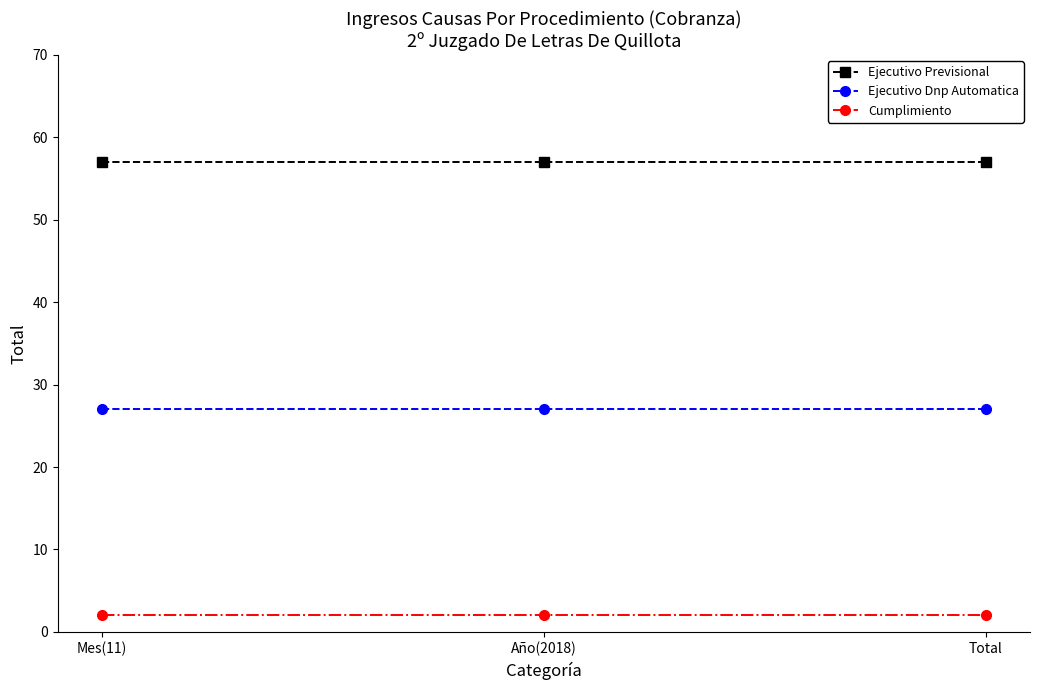

What position from the left is Mes(11)?

1